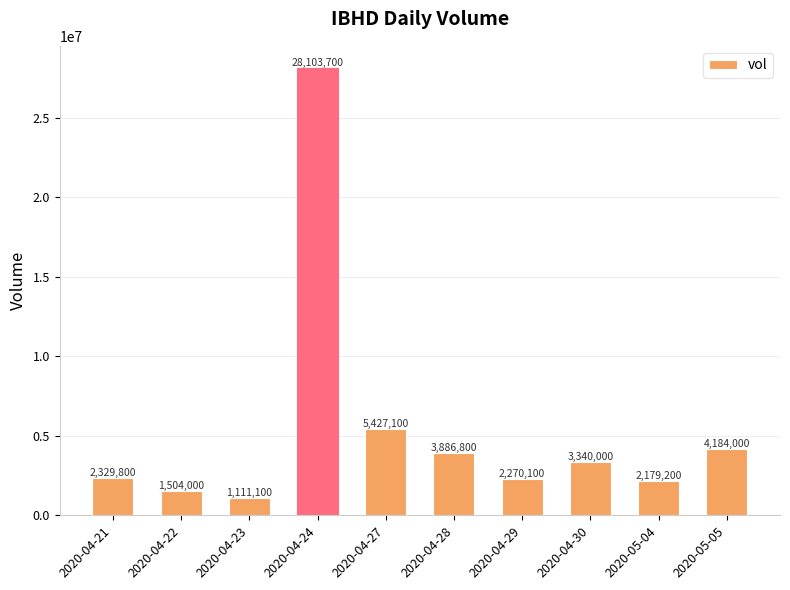

What is the difference between the maximum and minimum values?

26992600